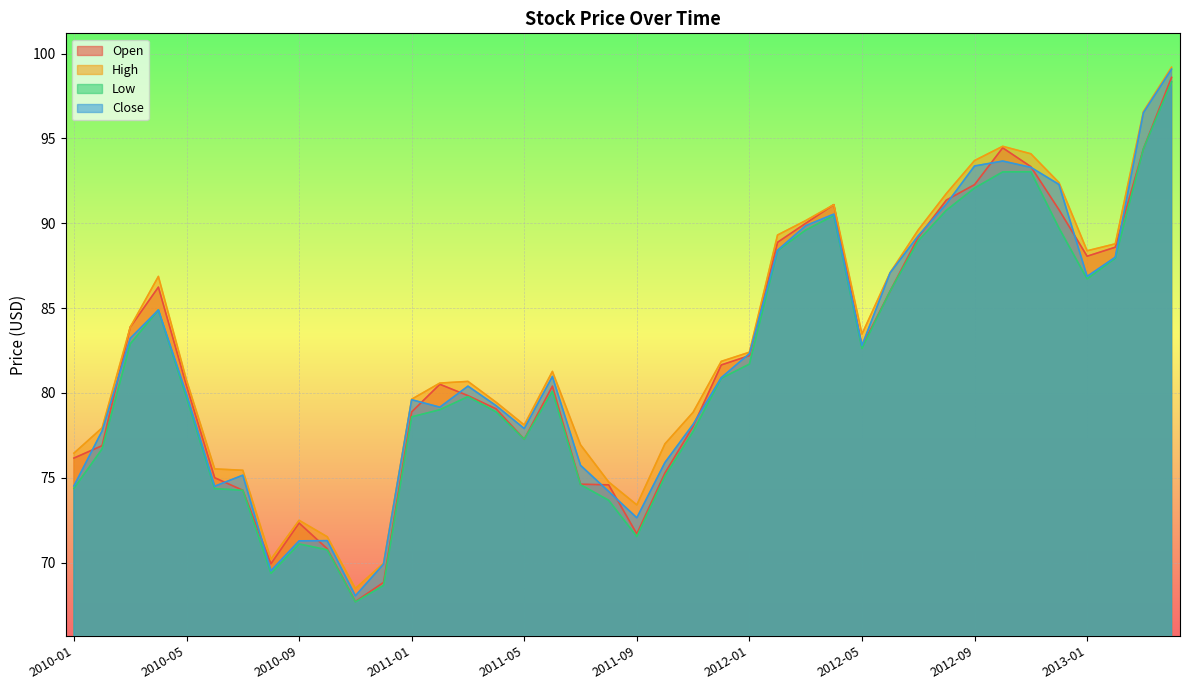

Rank the categories by Open value from highest to lowest.

2013-04, 2012-10, 2013-03, 2012-11, 2012-09, 2012-08, 2012-04, 2012-12, 2012-03, 2012-07, 2012-02, 2013-02, 2013-01, 2010-04, 2012-06, 2010-03, 2012-05, 2012-01, 2011-12, 2011-02, 2010-05, 2011-06, 2011-03, 2011-04, 2011-01, 2011-11, 2011-05, 2010-02, 2010-01, 2011-10, 2010-06, 2011-07, 2011-08, 2010-07, 2010-09, 2011-09, 2010-10, 2010-08, 2010-12, 2010-11